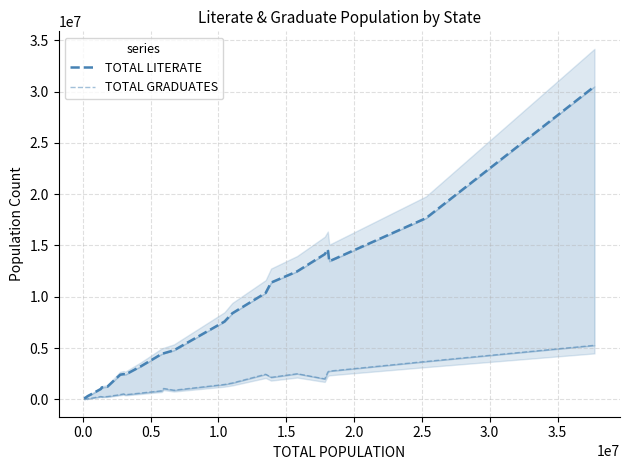

How many data points in TOTAL LITERATE are above 2458782?

14